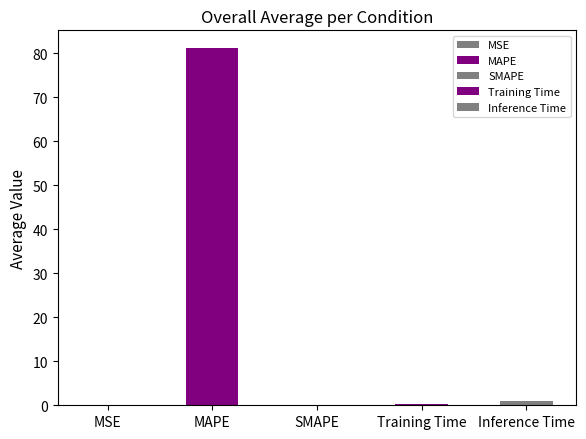

Between SMAPE and MSE, which is larger?

MSE